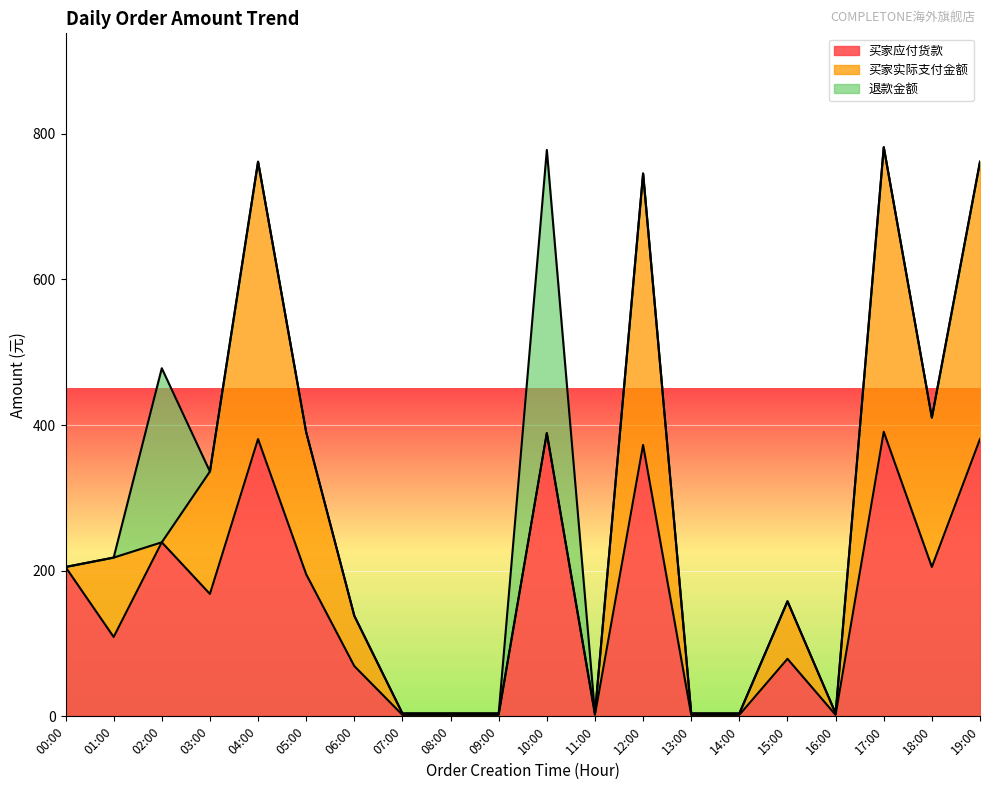

Count the number of data series in this chart.

3